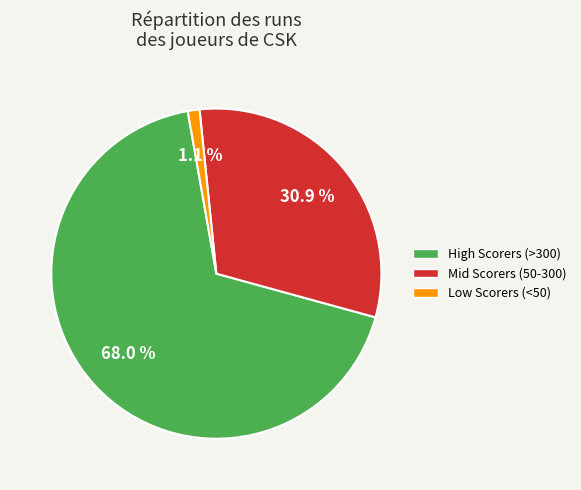

Does any single category account for the majority?

Yes